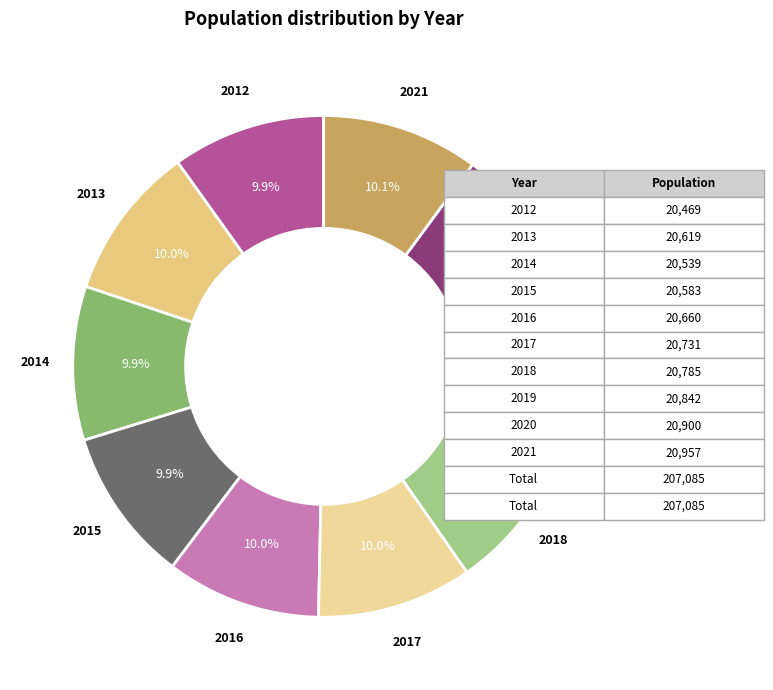

Count the number of slices in the pie.

10